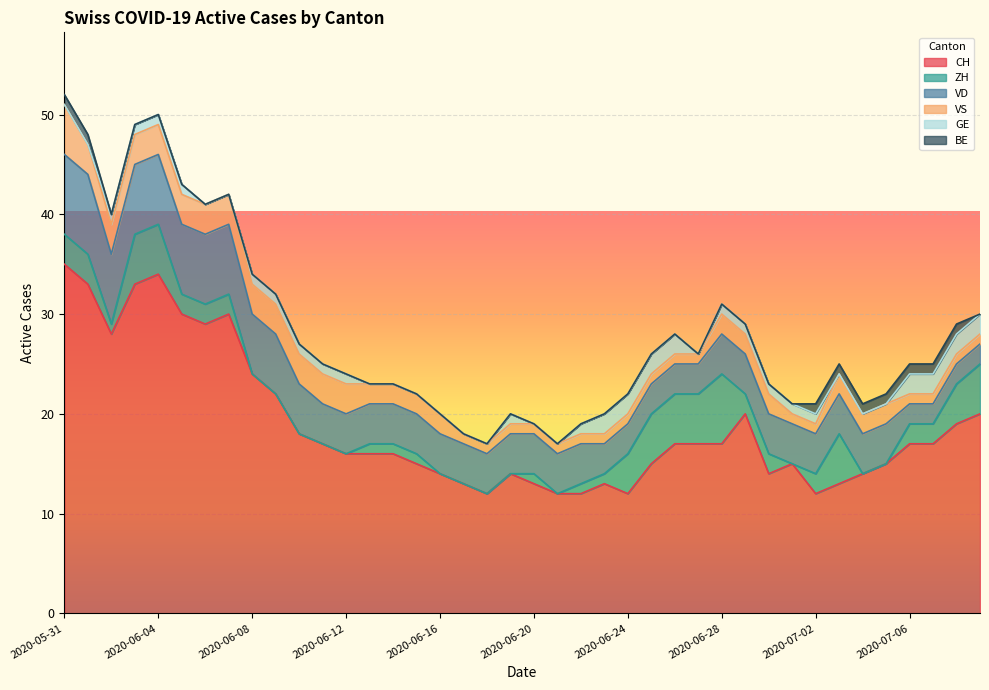

What are all the series names shown in the legend?

CH, ZH, VD, VS, GE, BE